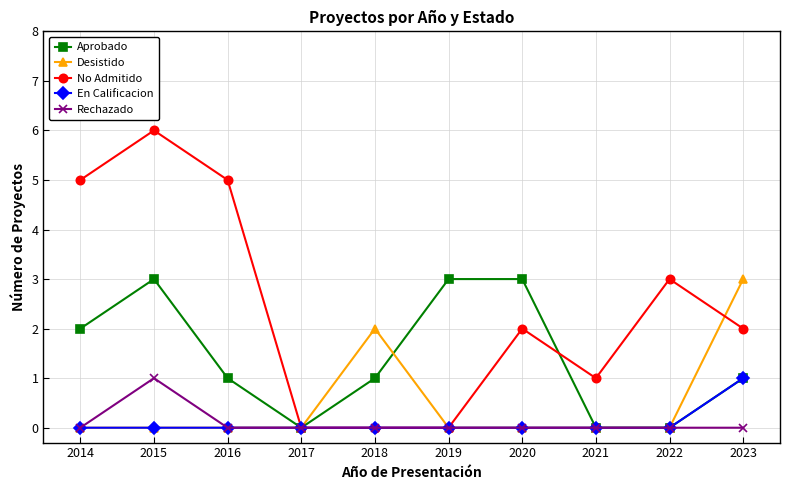

What is the difference between the highest and lowest values at 2014?

5